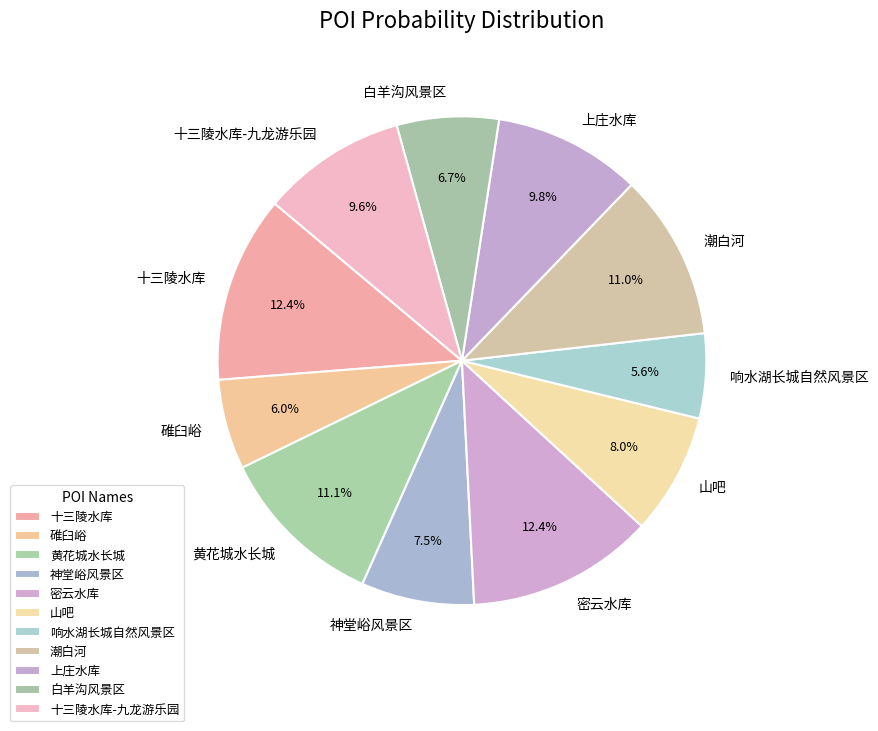

Is there a majority slice in this chart?

No